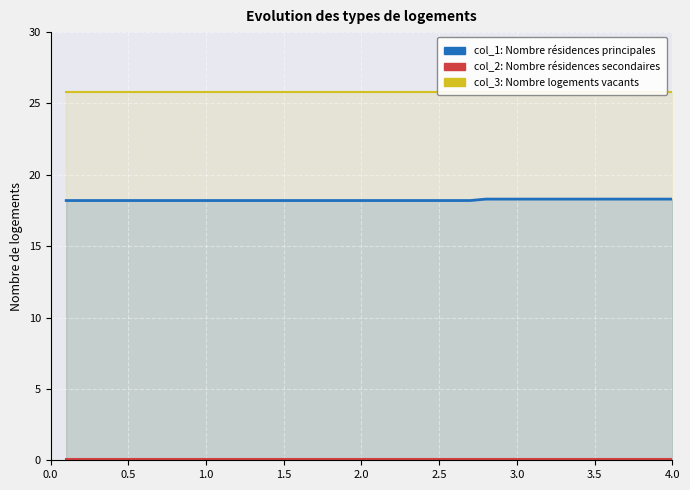

True or false: col_2 has more than 0 points higher than both neighbors.

False